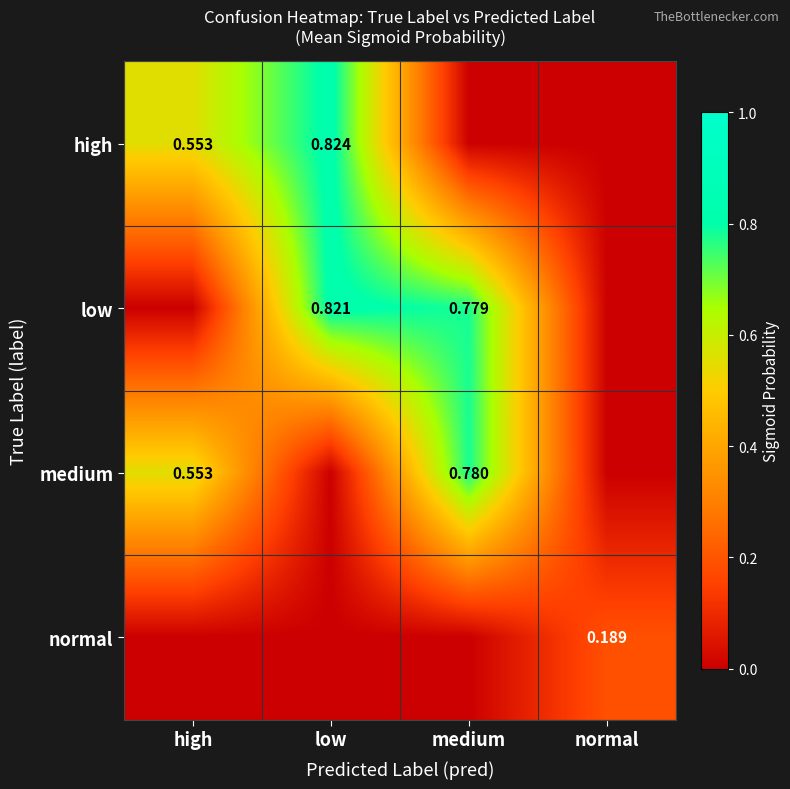

What is the maximum value for normal?

0.2